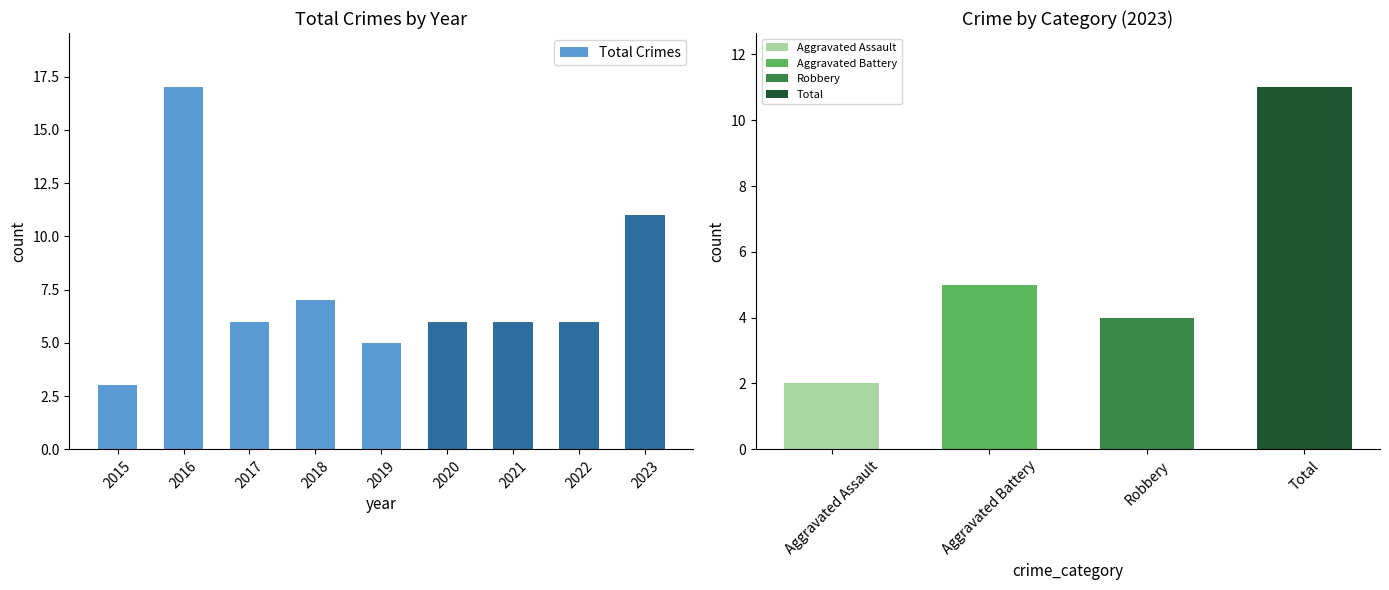

What is the value of the 2nd bar from the left?

17